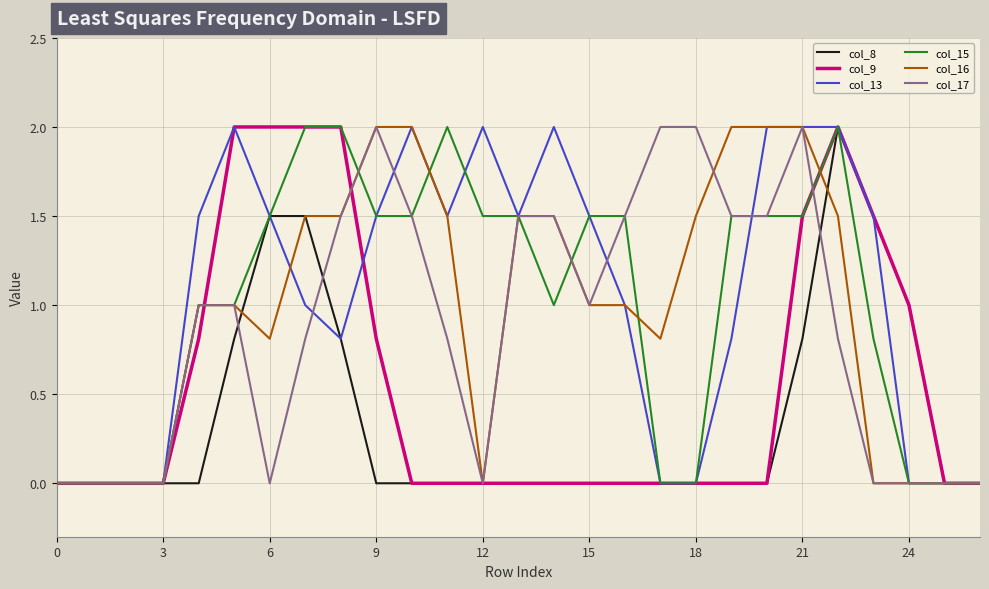

What is the greatest value displayed?

2.0